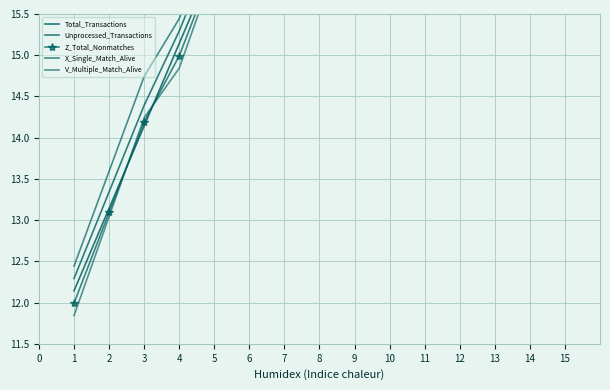

What is the value of the Unprocessed_Transactions point at the 10th from the left?

21.3